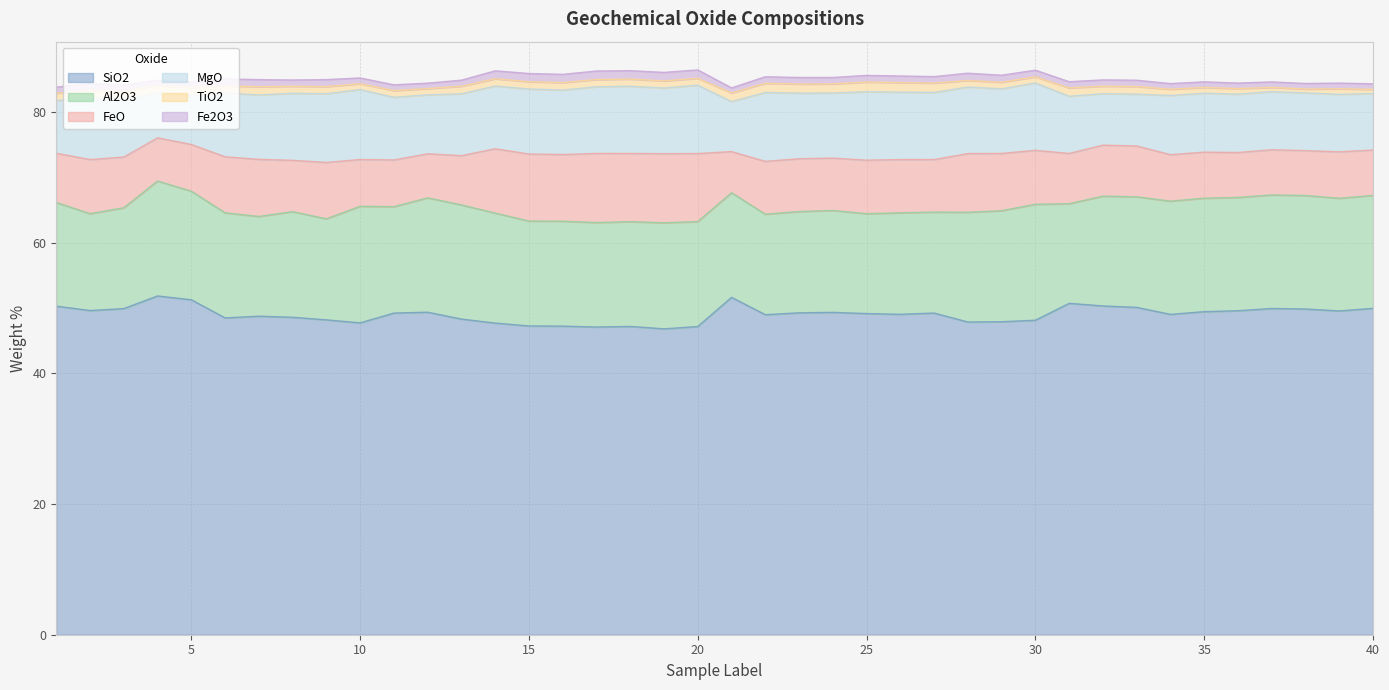

Which series has the widest spread of values?

SiO2